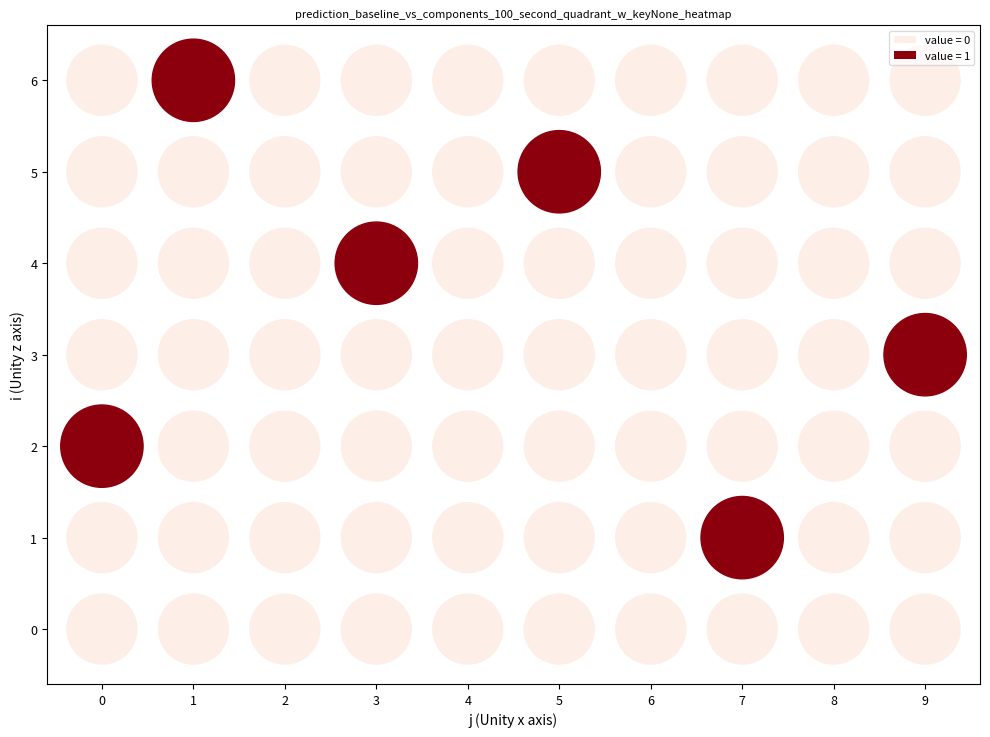

Reading right to left, list all the values displayed in this chart.

0: 0	0	0	0	0	0	0	0	0	0
1: 0	0	1	0	0	0	0	0	0	0
2: 0	0	0	0	0	0	0	0	0	1
3: 1	0	0	0	0	0	0	0	0	0
4: 0	0	0	0	0	0	1	0	0	0
5: 0	0	0	0	1	0	0	0	0	0
6: 0	0	0	0	0	0	0	0	1	0